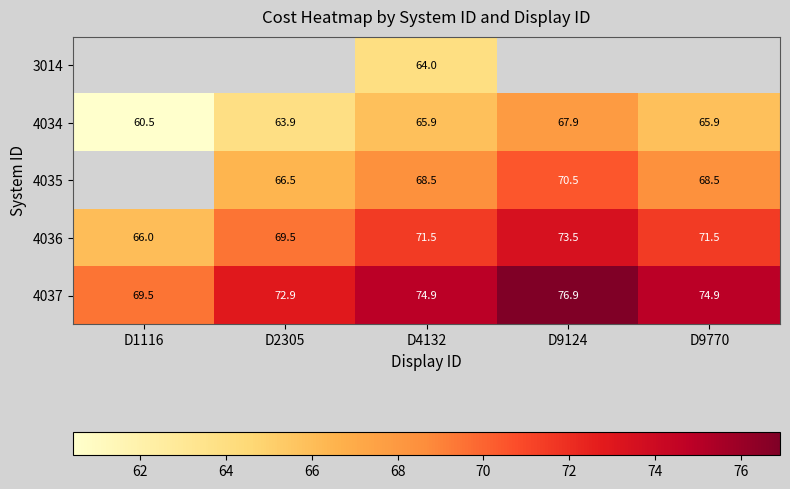

The value of 4035 at D2305 is 119.2. True or false?

False